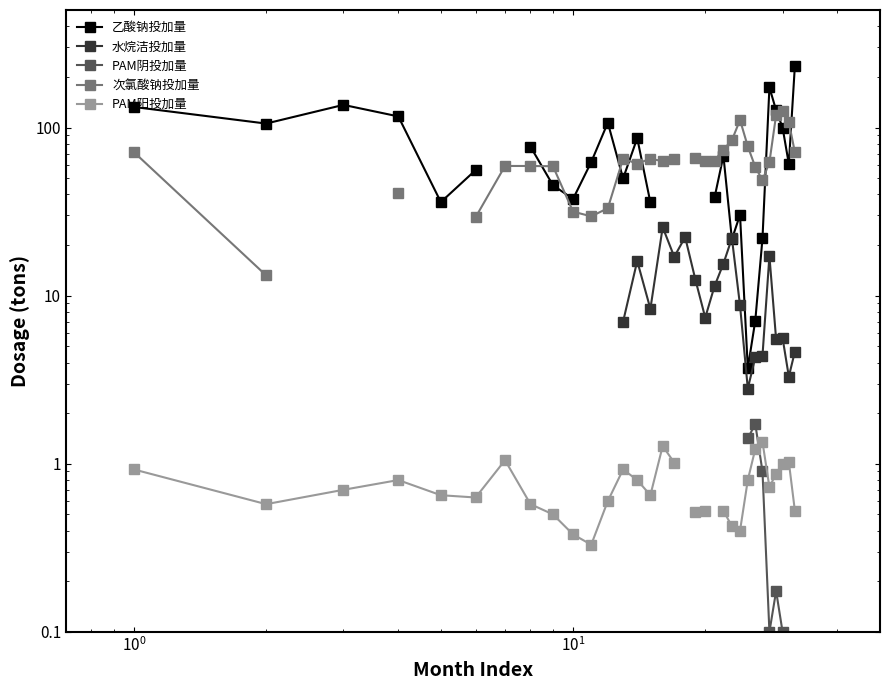

How many values in the 水烷洁投加量 series exceed 4?

18